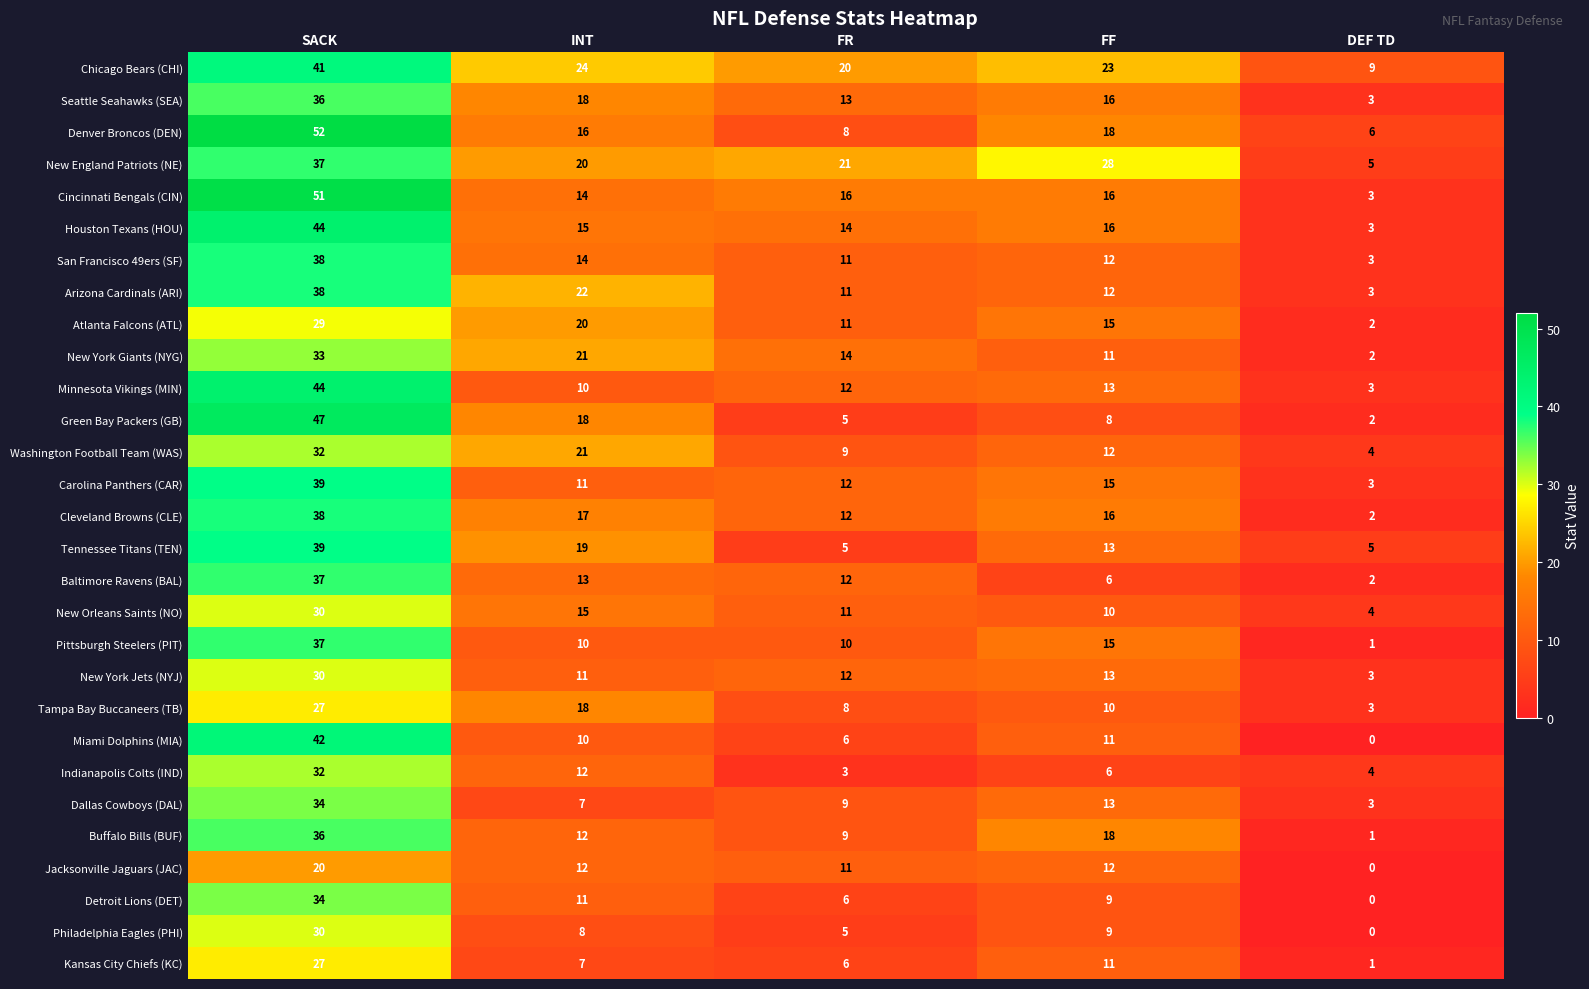

Count the Pittsburgh Steelers (PIT) values in the range 10 to 15.

3